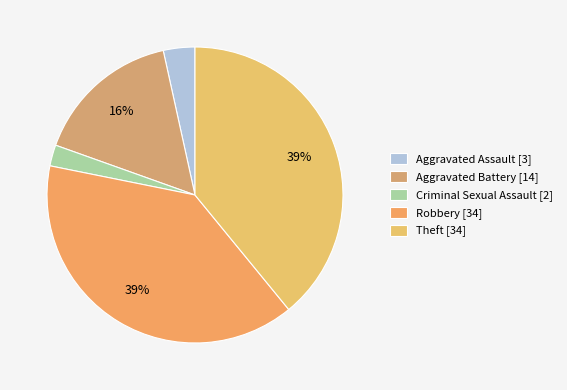

Approximately how many times larger is the value at Aggravated Battery compared to Criminal Sexual Assault?

7.0